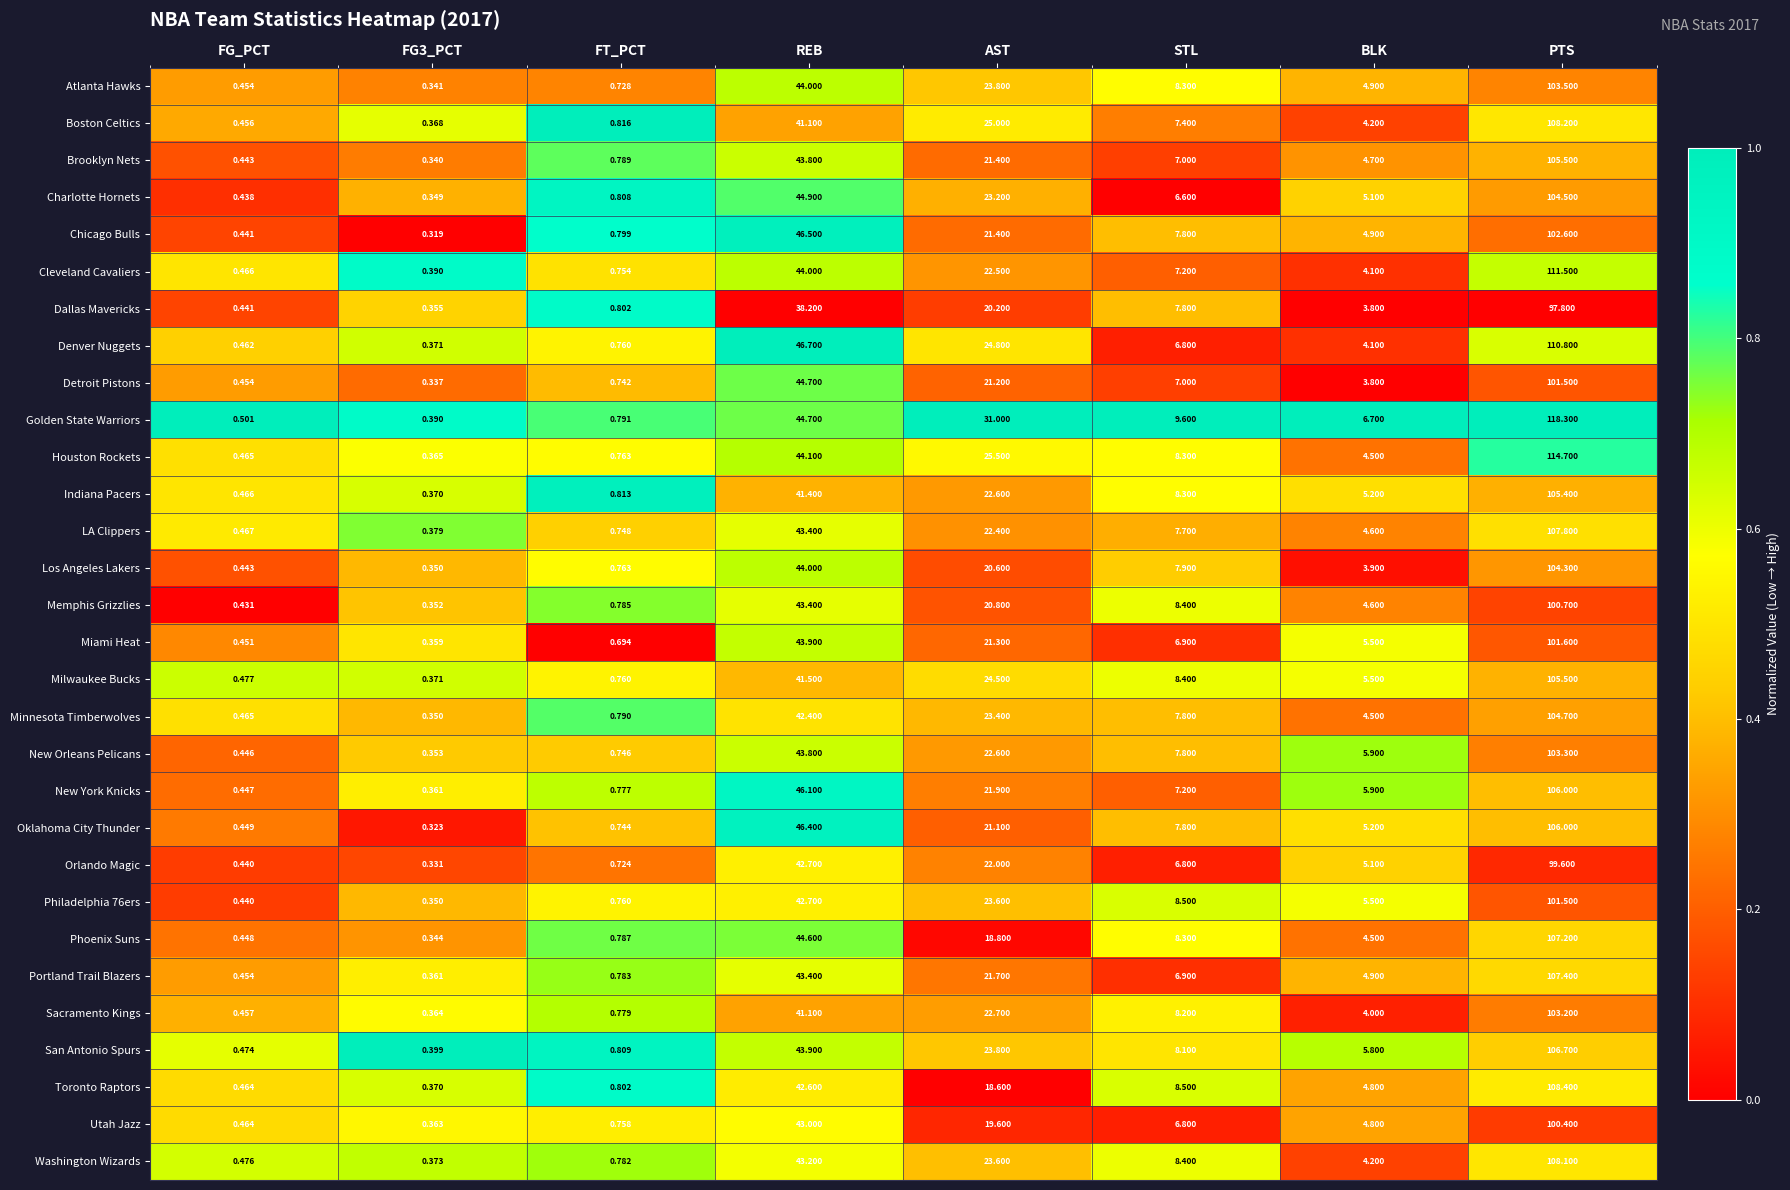

At which category is the sum across all series the highest?

PTS